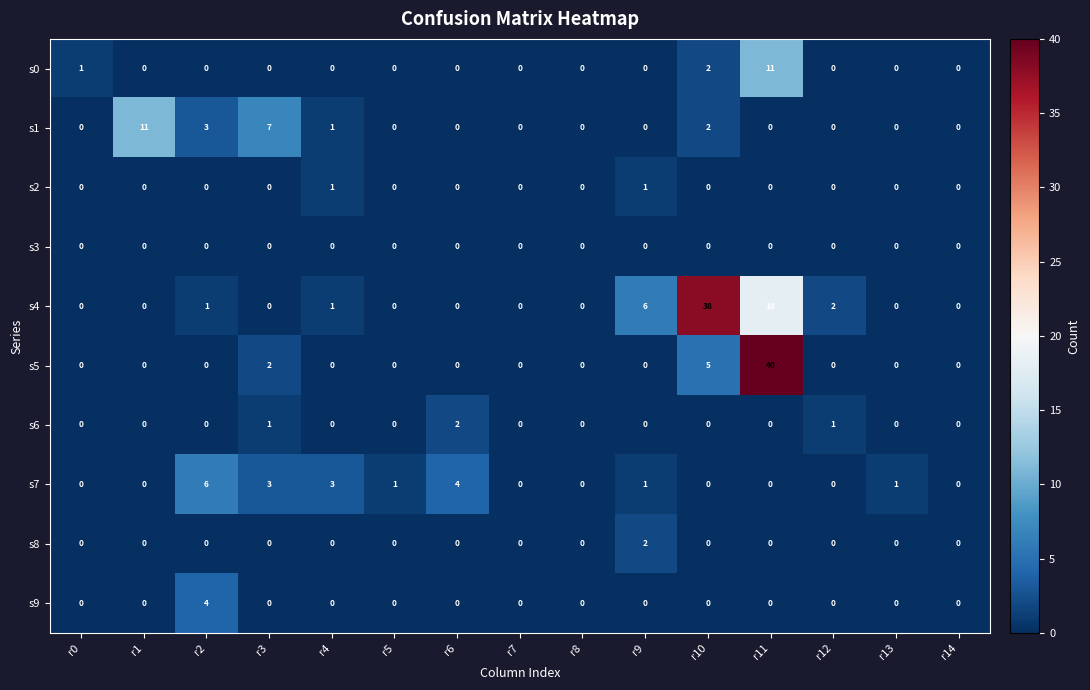

What is the sum of all s4 values?

66